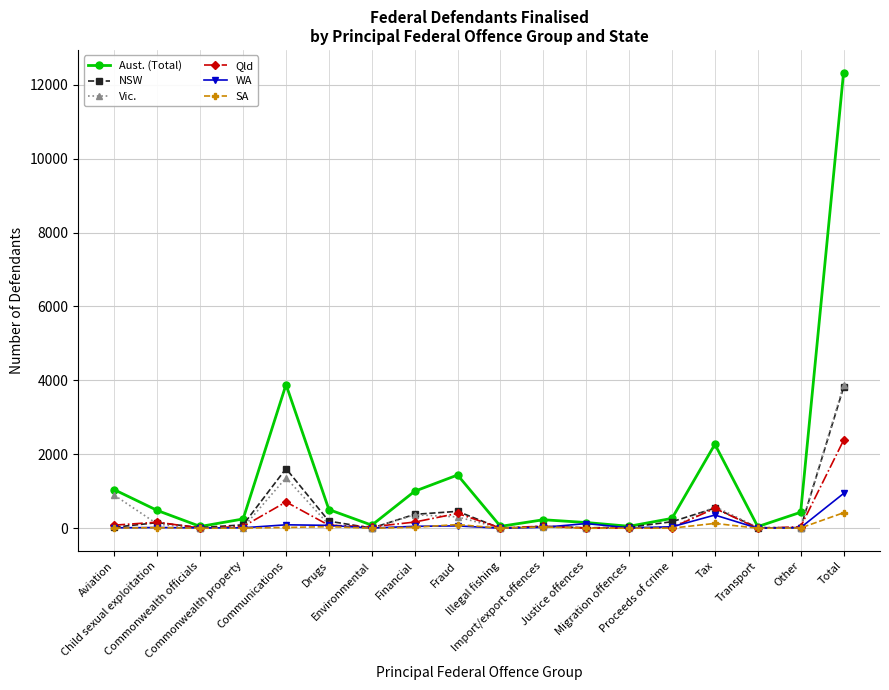

What is the difference between the maximum and minimum values in the Qld series?

2377